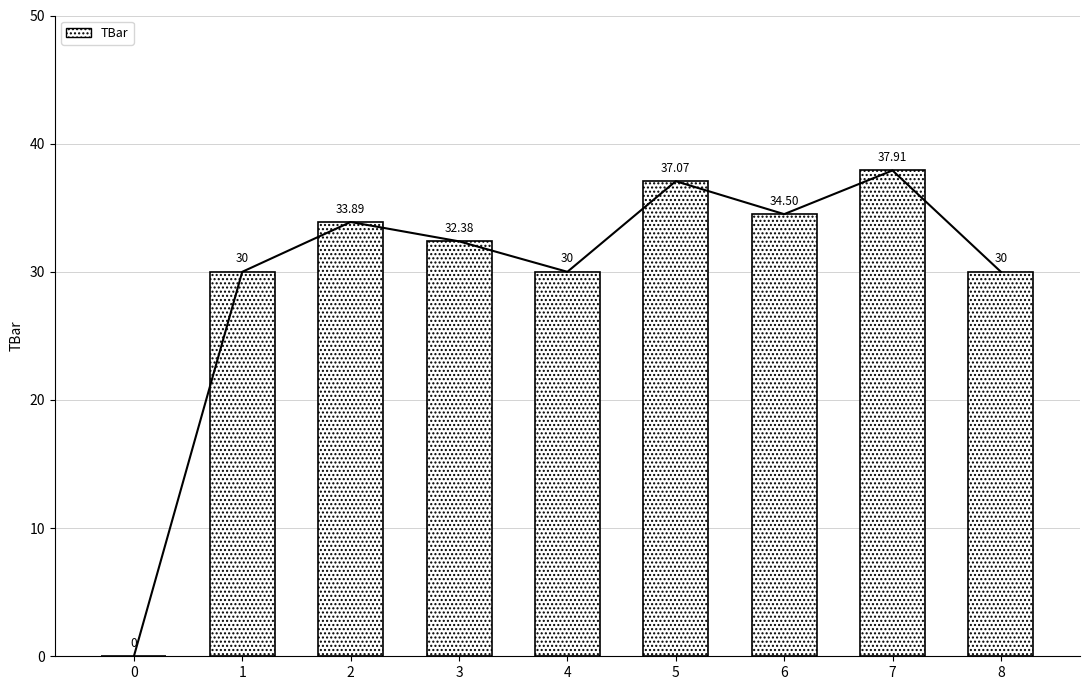

What is the sum of all values?

265.7